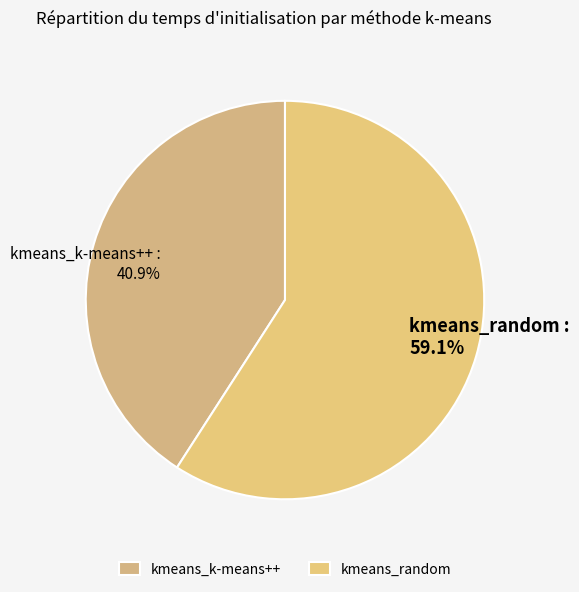

Does kmeans_random represent more than half of the total?

Yes